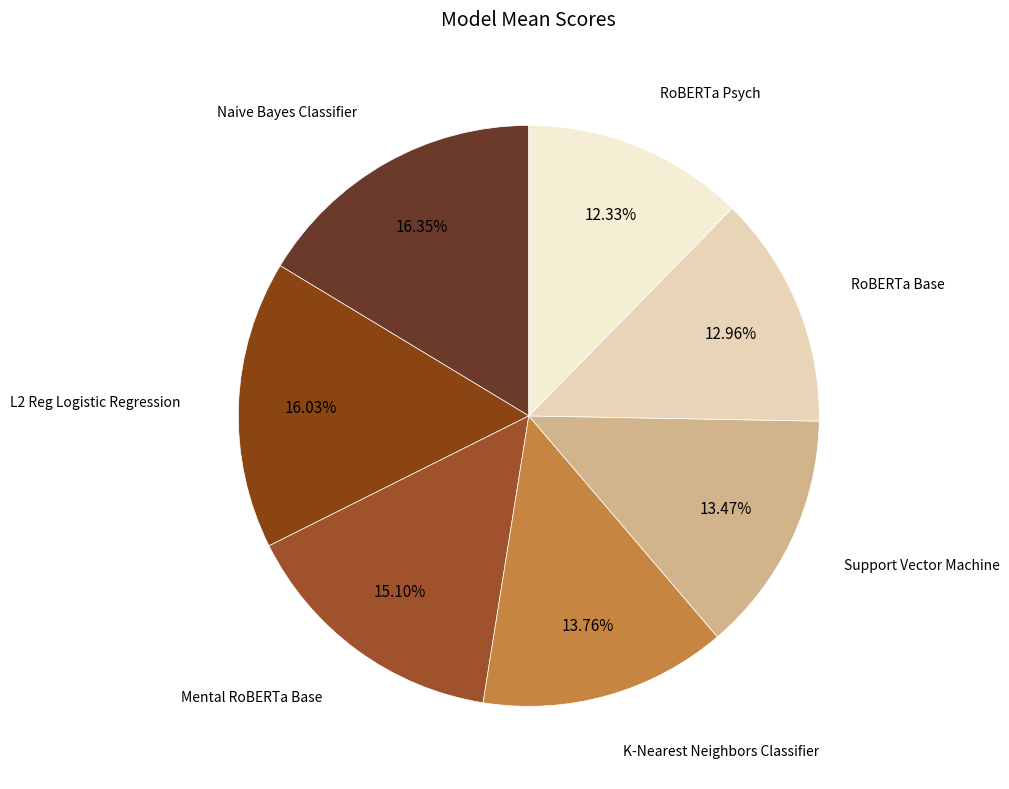

The Naive Bayes Classifier slice represents 5% of the pie. True or false?

False